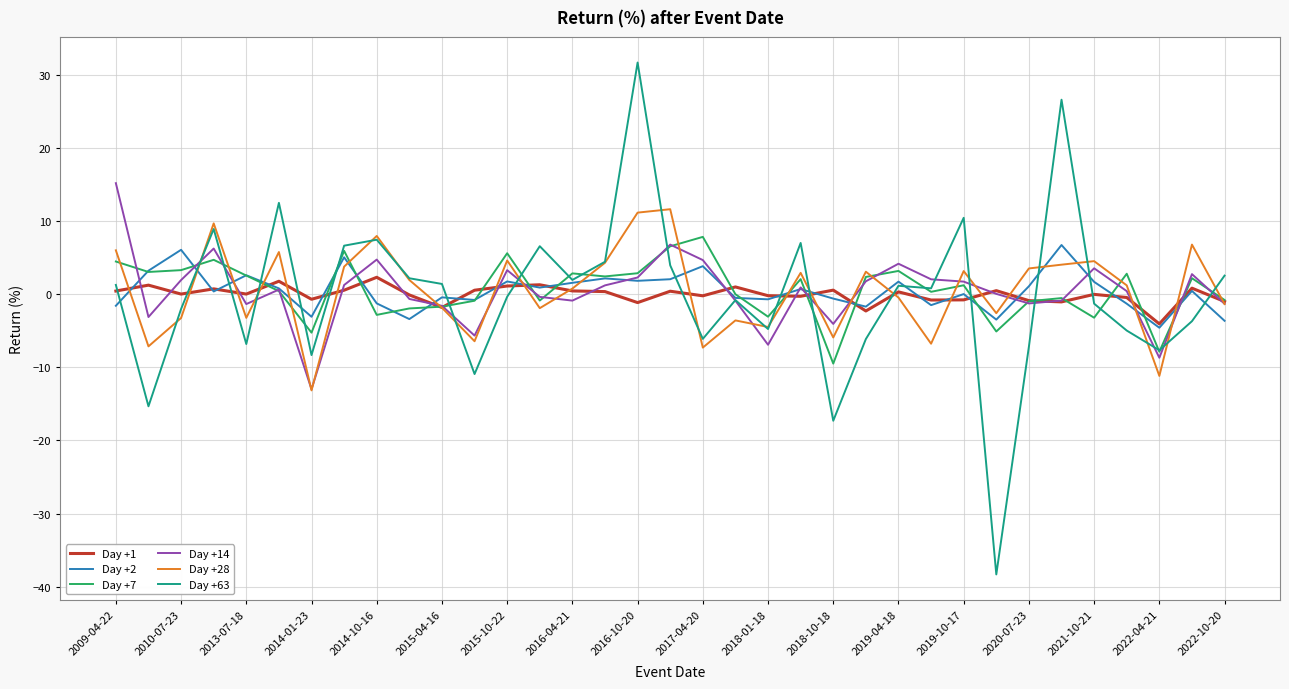

Is this an area chart (filled region under the line)?

No